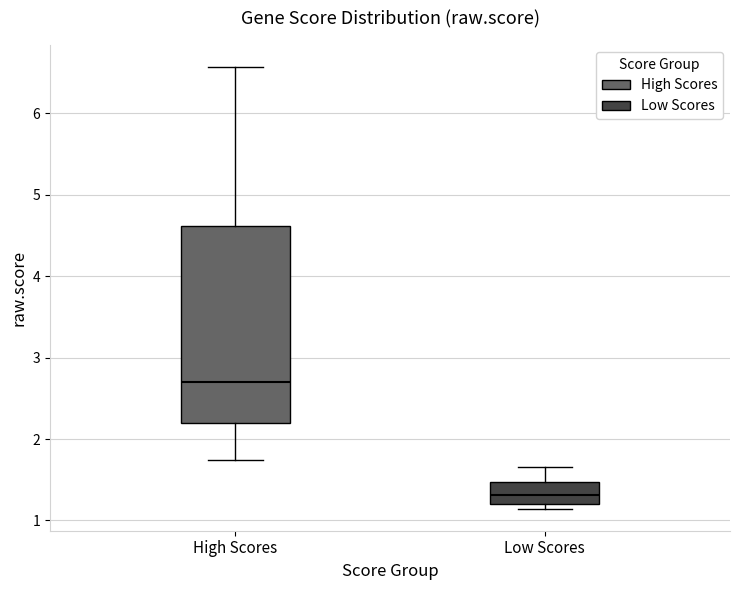

Where is the lower edge of the box for Low Scores on the y-axis? The values are not printed on the chart, so give them approximately, as read against the axis.

1.2